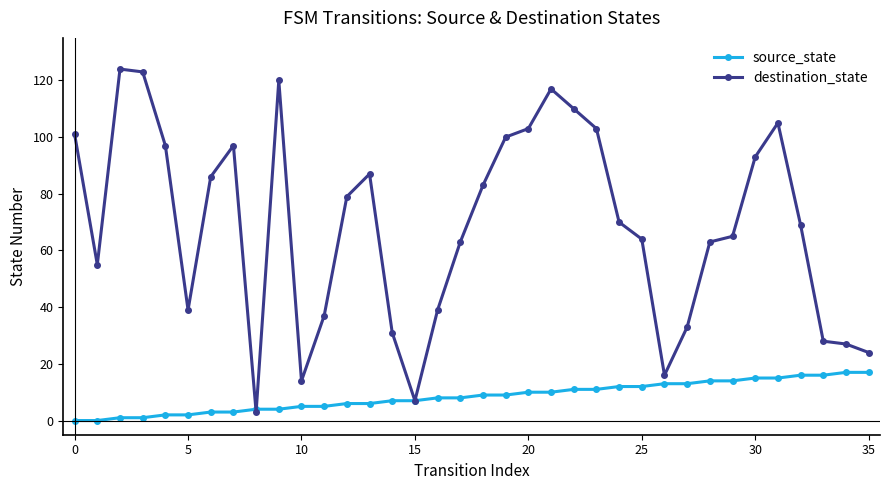

Reading right to left, transcribe all the data shown in this chart.

source_state: 17	17	16	16	15	15	14	14	13	13	12	12	11	11	10	10	9	9	8	8	7	7	6	6	5	5	4	4	3	3	2	2	1	1	0	0
destination_state: 24	27	28	69	105	93	65	63	33	16	64	70	103	110	117	103	100	83	63	39	7	31	87	79	37	14	120	3	97	86	39	97	123	124	55	101